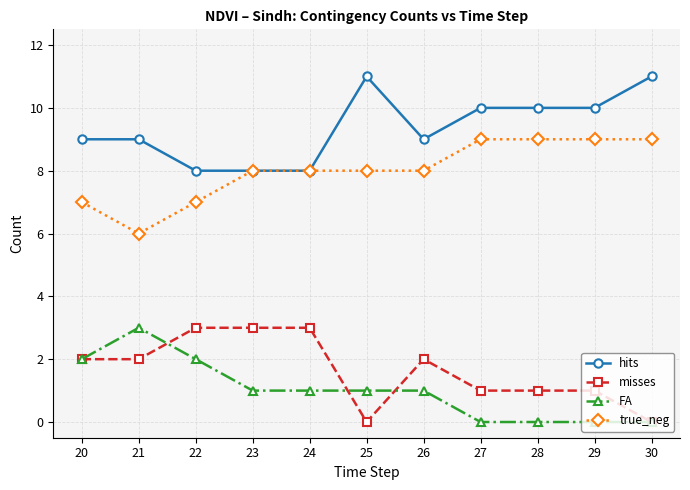

True or false: hits has more than 0 points higher than both neighbors.

True